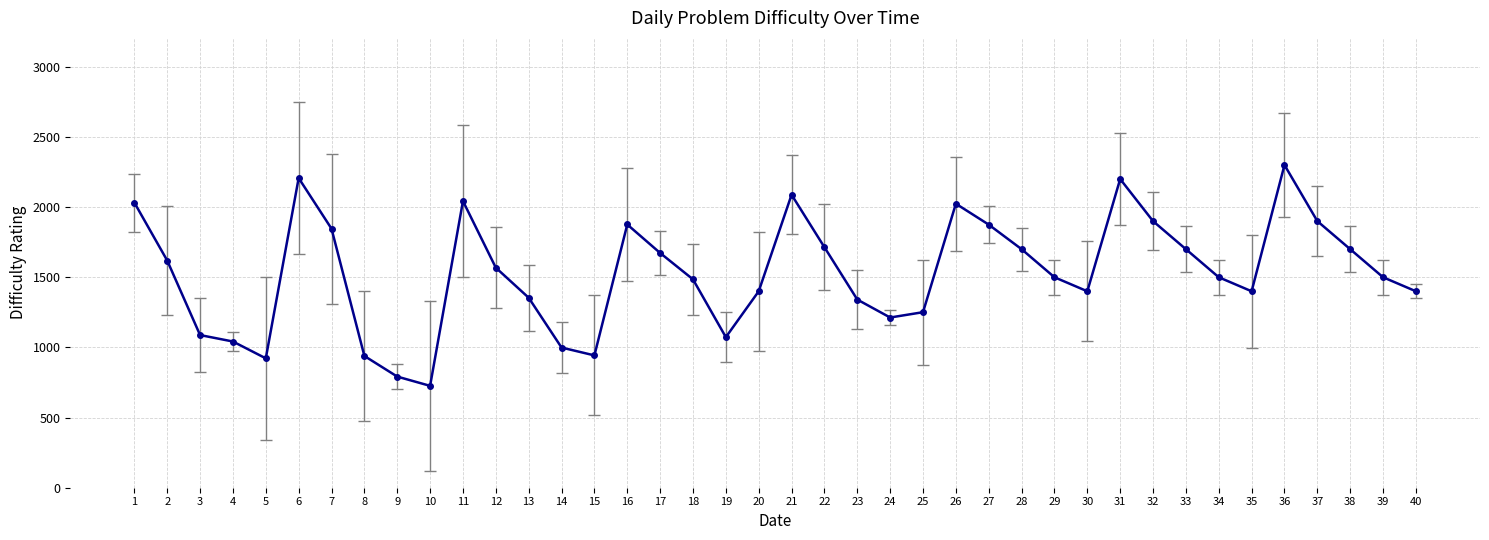

Does the chart display data point markers on the line(s)?

Yes